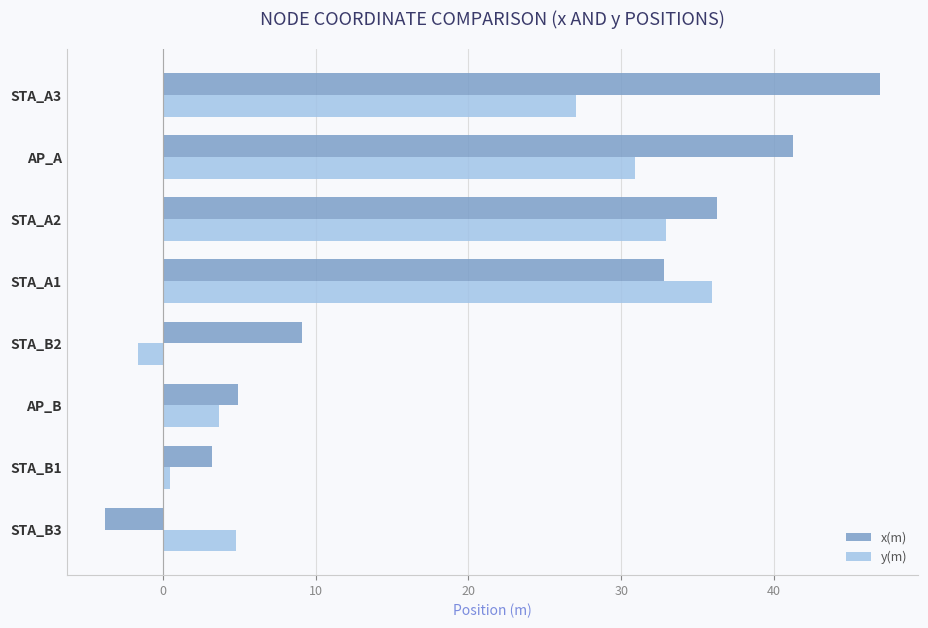

At which category is the sum across all series the highest?

STA_A3